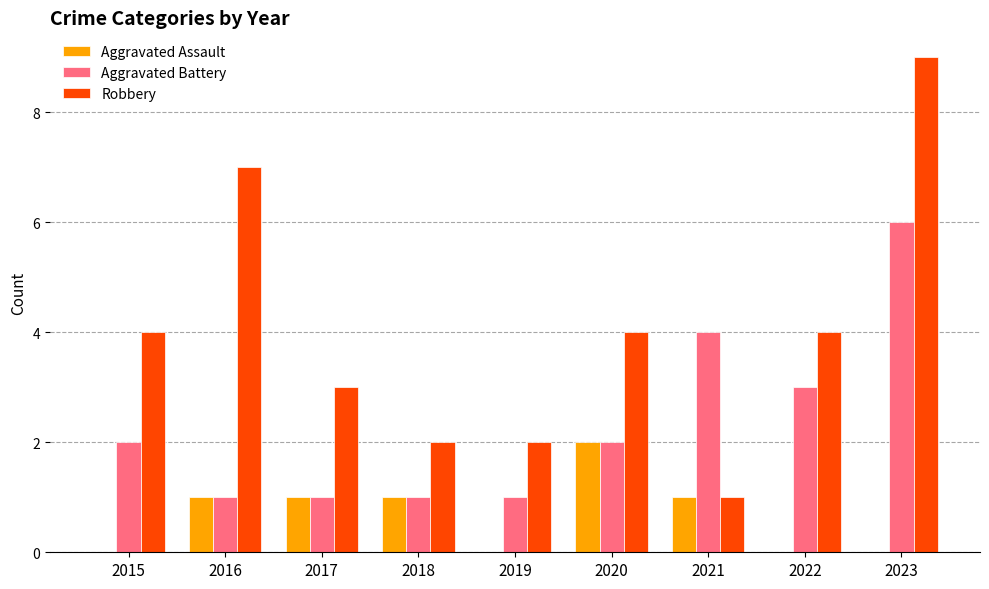

Reading right to left, transcribe all the data shown in this chart.

Aggravated Assault: 0	0	1	2	0	1	1	1	0
Aggravated Battery: 6	3	4	2	1	1	1	1	2
Robbery: 9	4	1	4	2	2	3	7	4